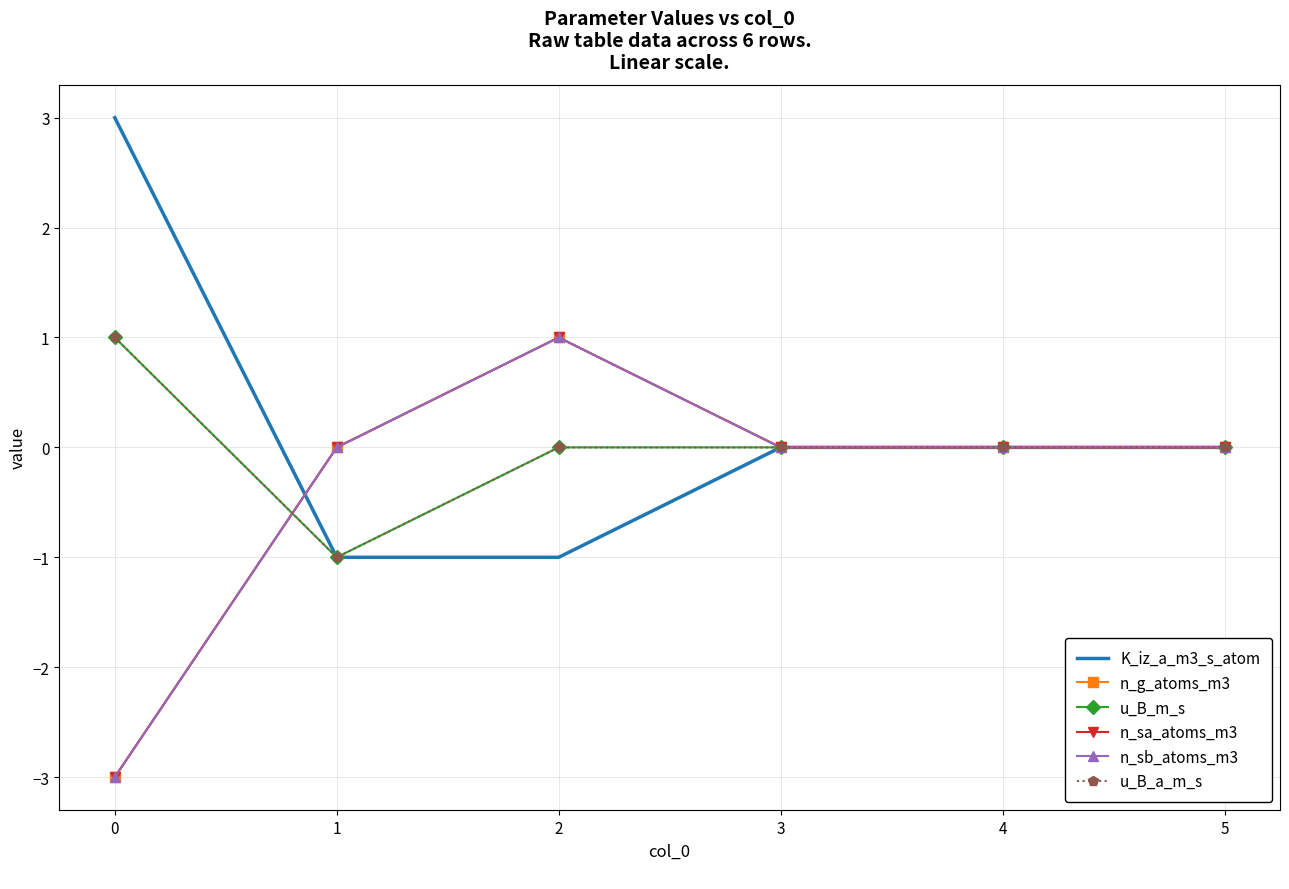

Reading right to left, what are all the values shown in this chart?

K_iz_a_m3_s_atom: 5=0	4=0	3=0	2=-1	1=-1	0=3
n_g_atoms_m3: 5=0	4=0	3=0	2=1	1=0	0=-3
u_B_m_s: 5=0	4=0	3=0	2=0	1=-1	0=1
n_sa_atoms_m3: 5=0	4=0	3=0	2=1	1=0	0=-3
n_sb_atoms_m3: 5=0	4=0	3=0	2=1	1=0	0=-3
u_B_a_m_s: 5=0	4=0	3=0	2=0	1=-1	0=1